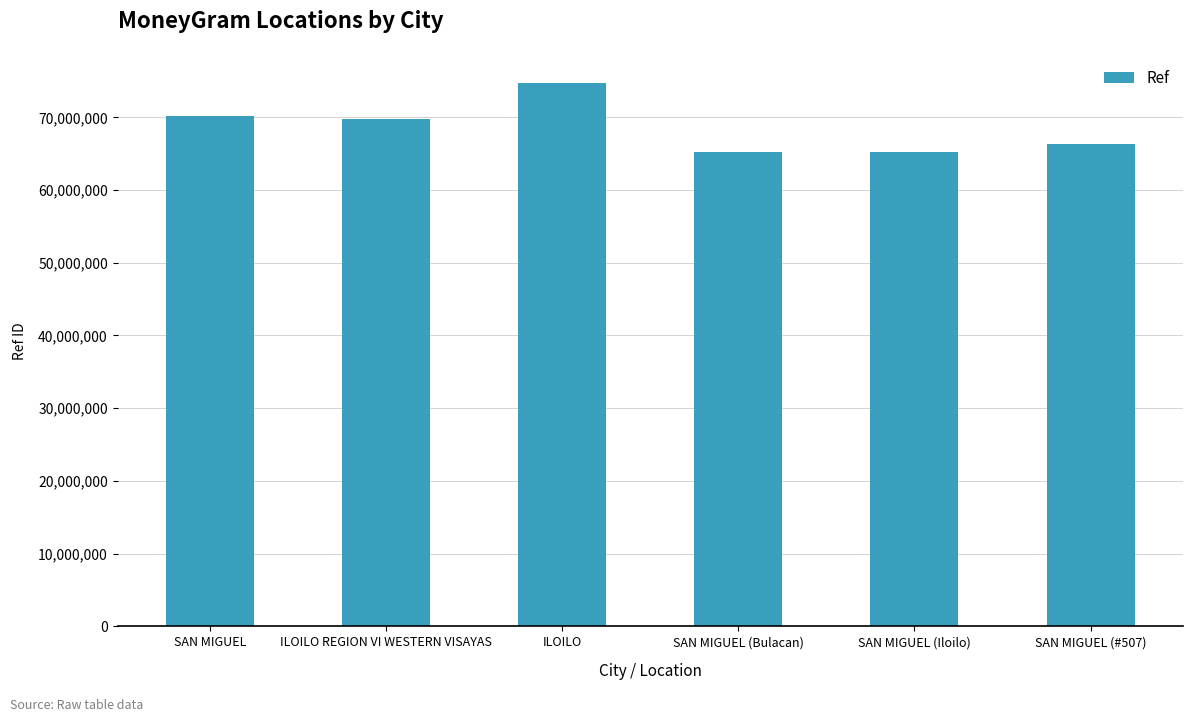

True or false: the data shows 18293539 at ILOILO REGION VI WESTERN VISAYAS.

False